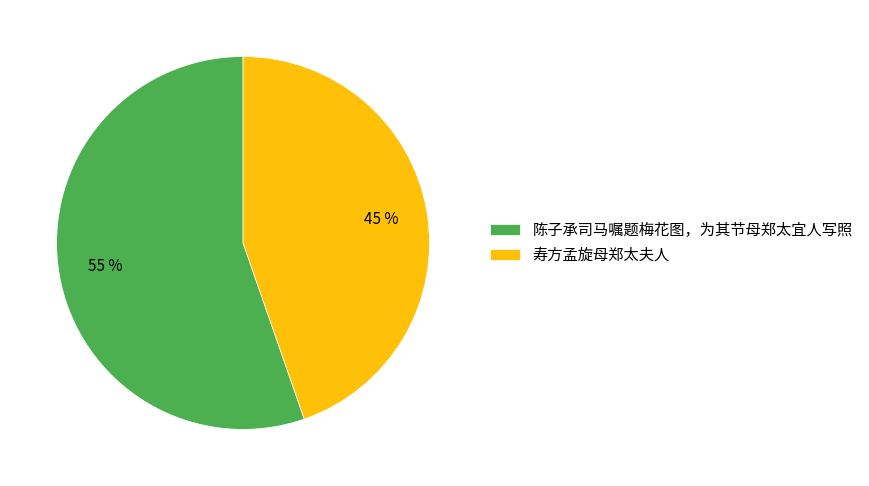

Does any single category account for the majority?

Yes